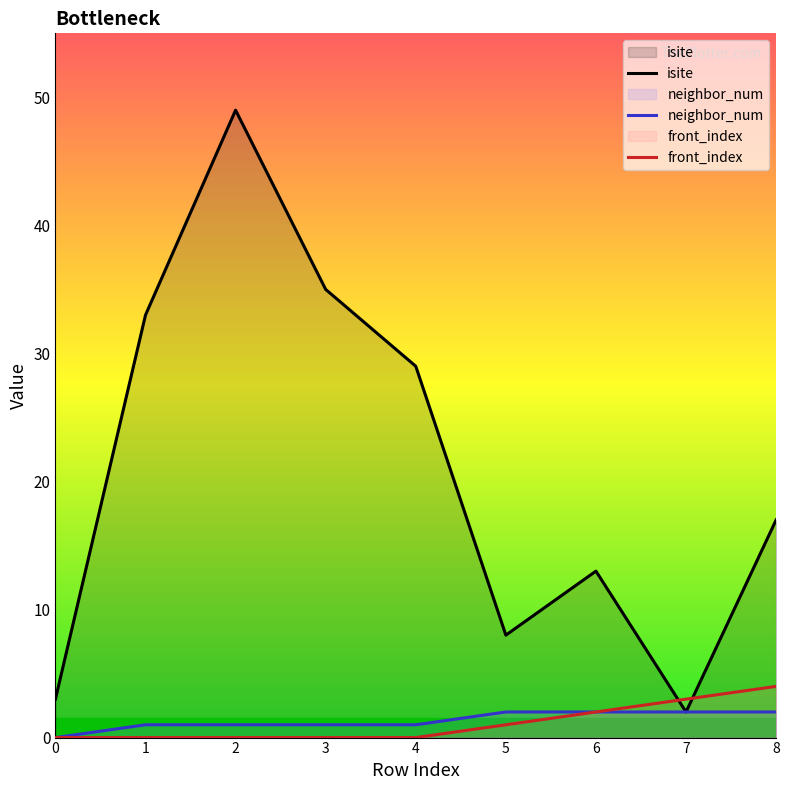

True or false: neighbor_num and isite intersect in this chart.

False